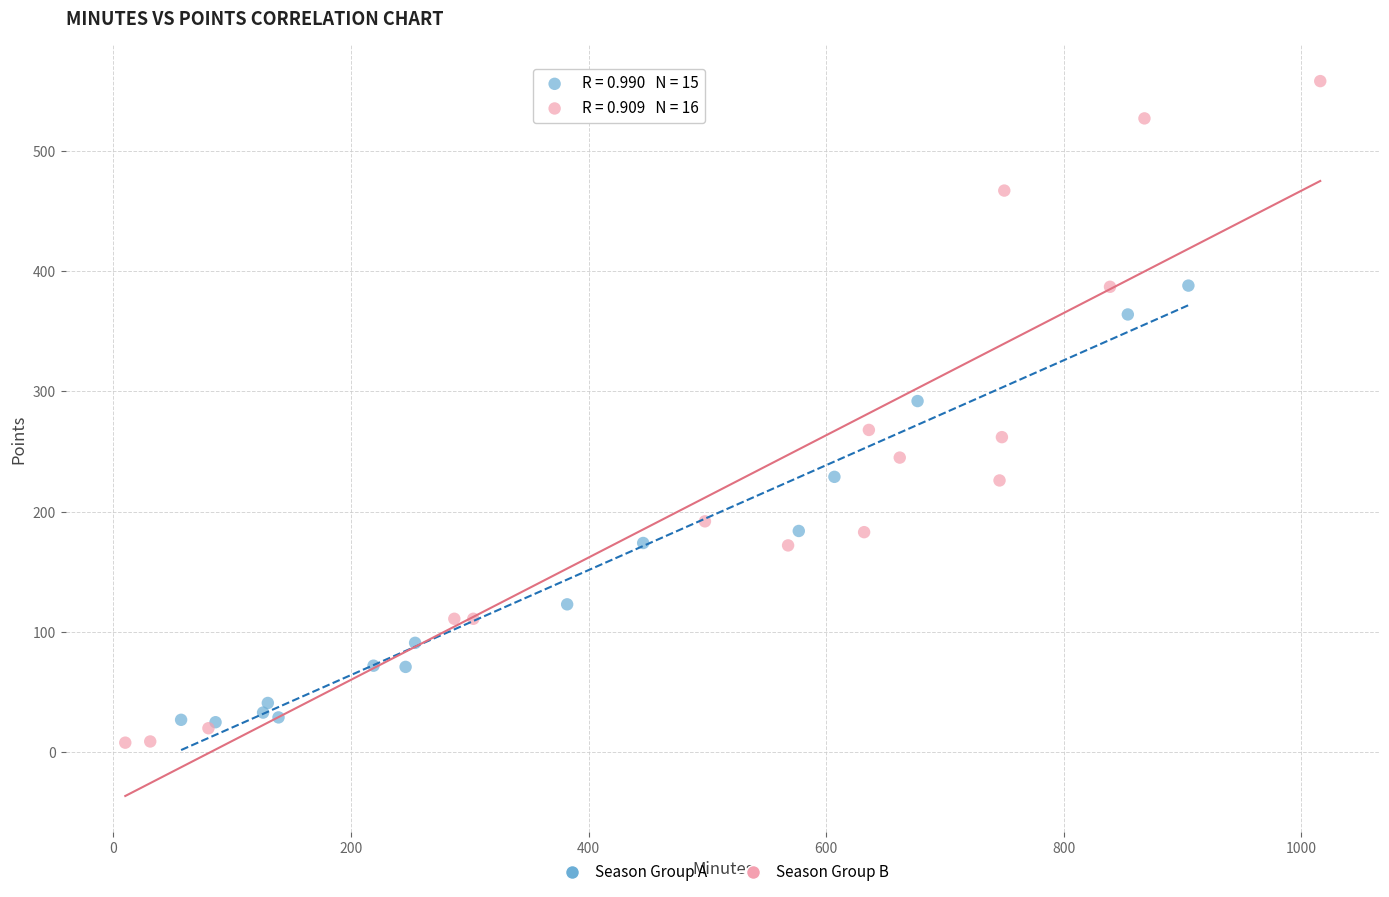

Which series has the widest spread of Y values?

Season Group B